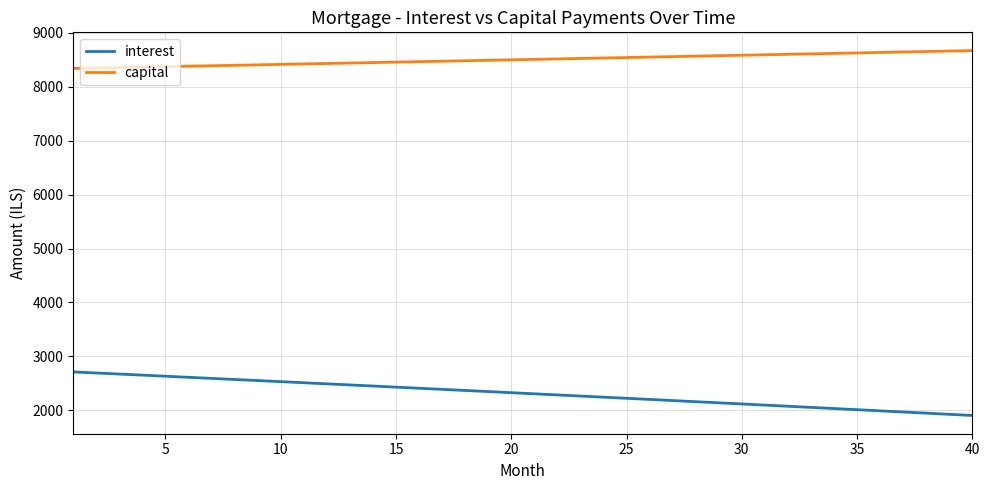

List the series in order of their overall mean, highest first.

capital, interest